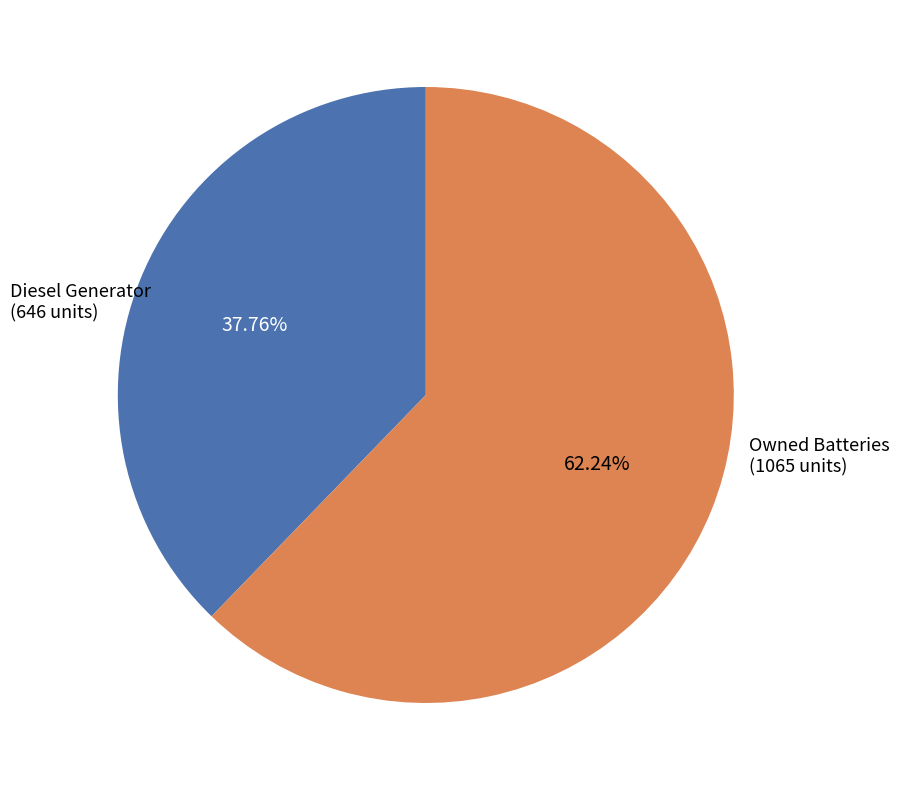

To the nearest percent, what is the average slice percentage?

50%